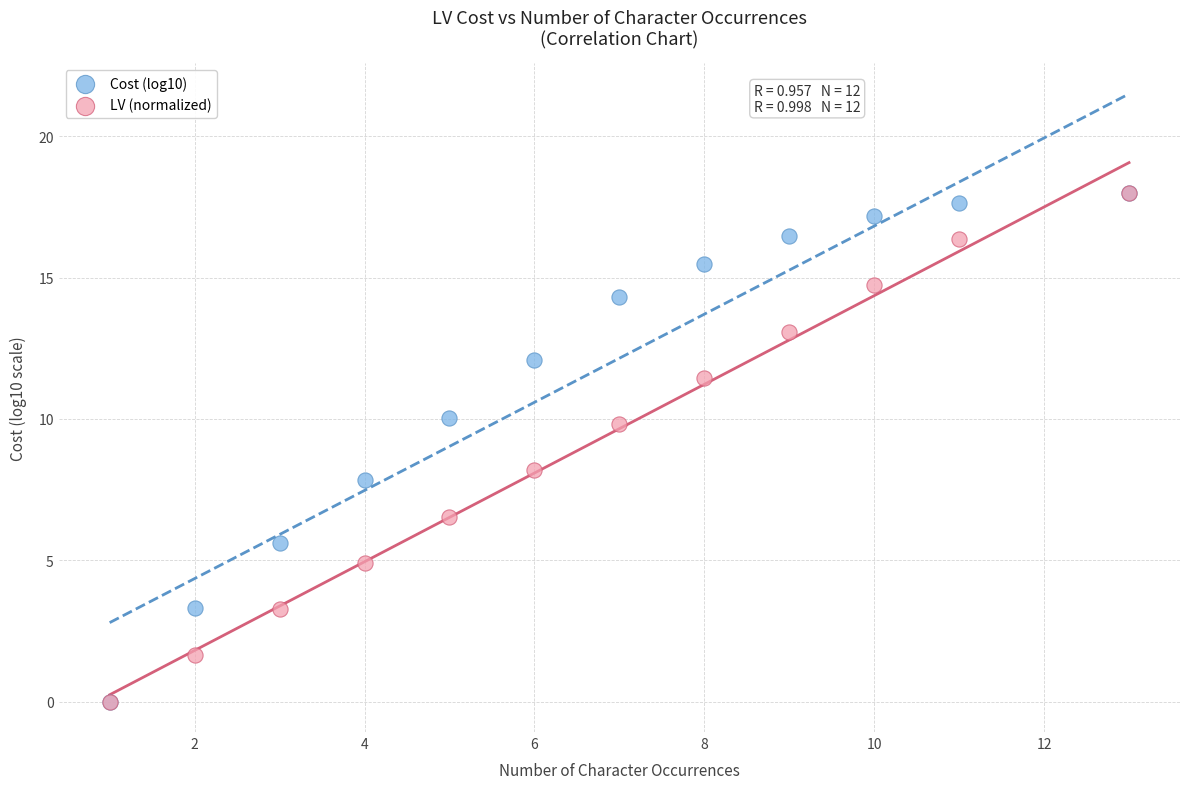

What are all the series names shown in the legend?

Cost (log10), LV (normalized)